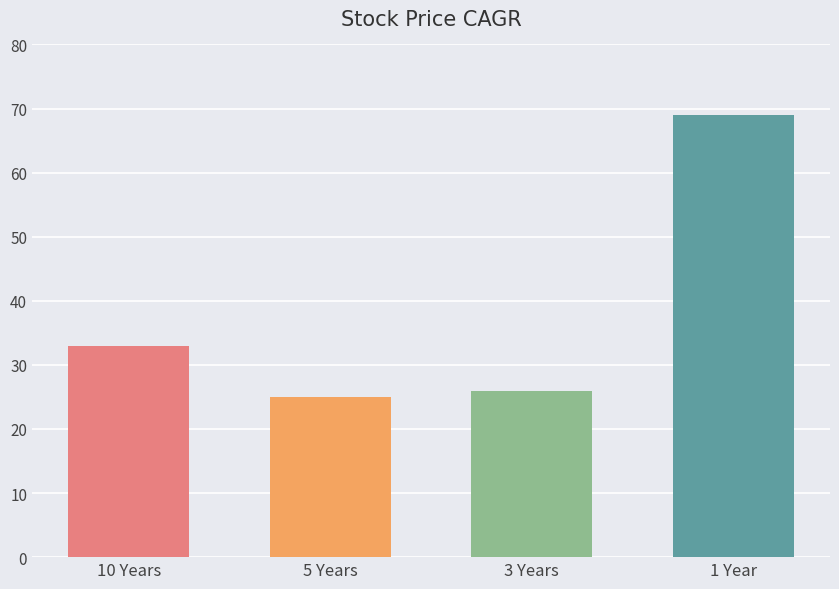

Reading left to right, what are all the values shown in this chart?

33	25	26	69